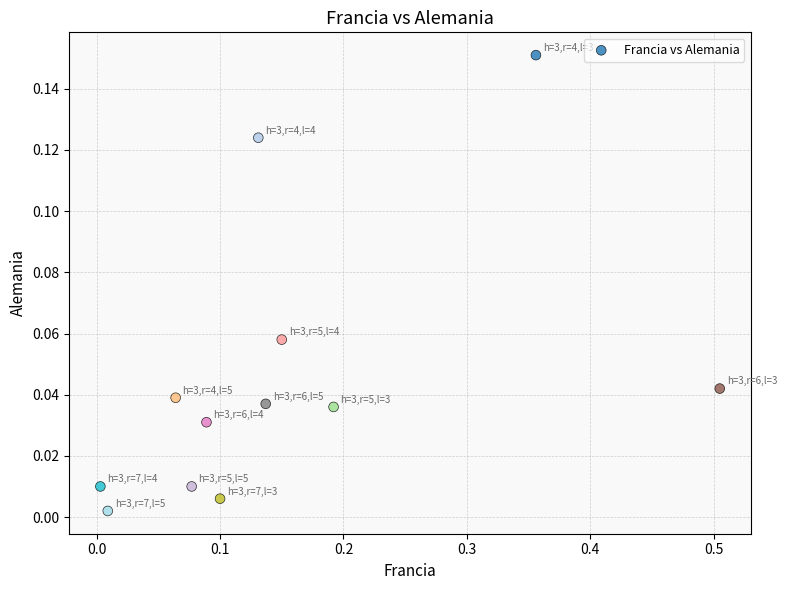

What is the range of X values (max minus min)?

0.5